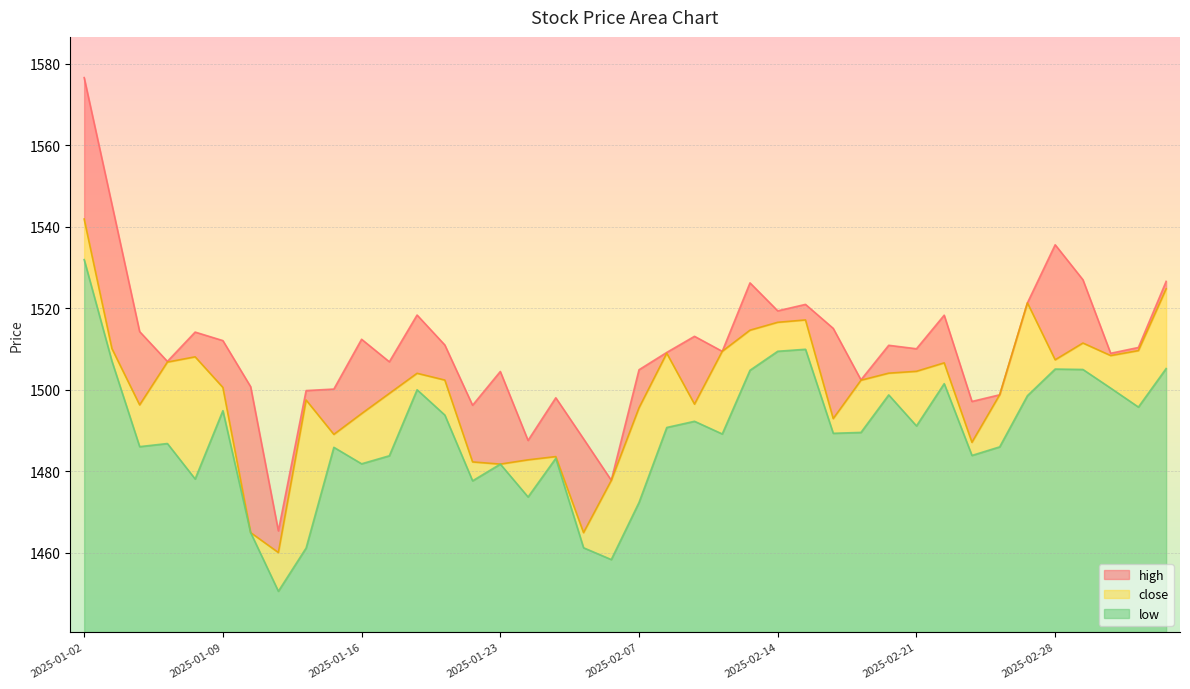

The high series shows 1496.2 at 2025-01-22. True or false?

True